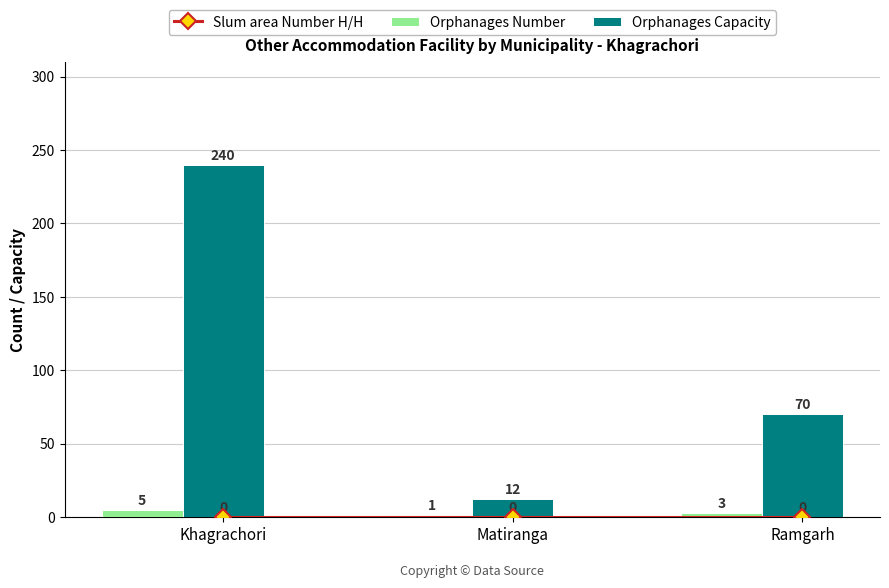

Where is Orphanages Capacity nearest to the value 126?

Ramgarh